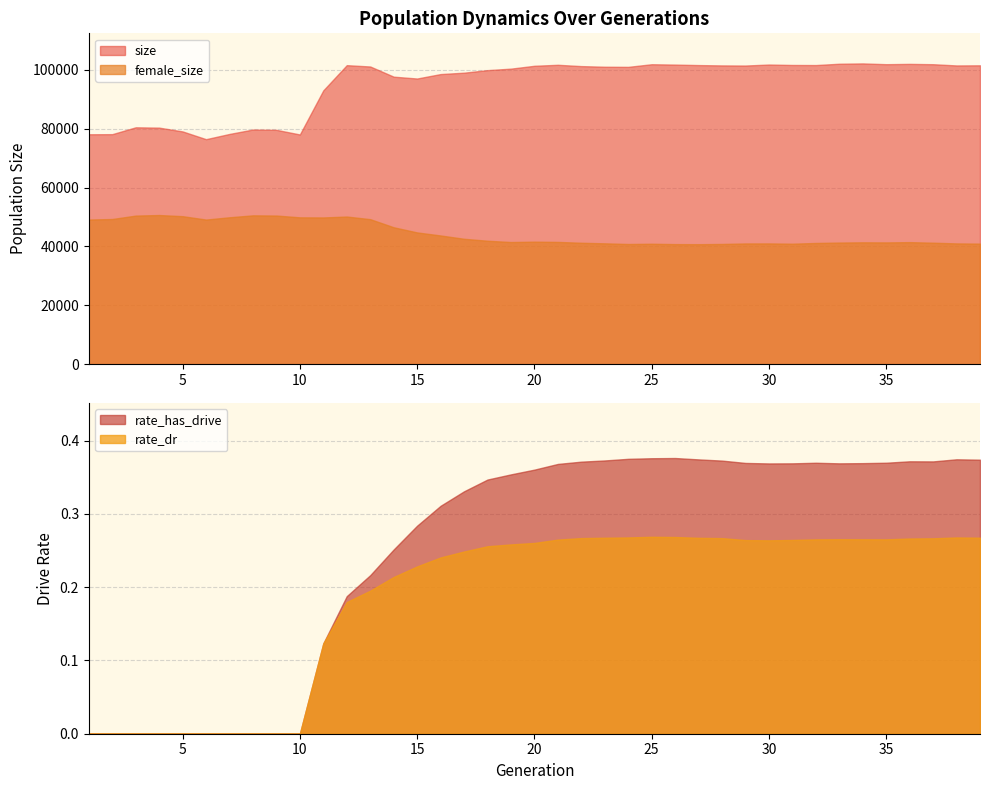

List the series in order of their peak value, highest first.

size, female_size, rate_has_drive, rate_dr